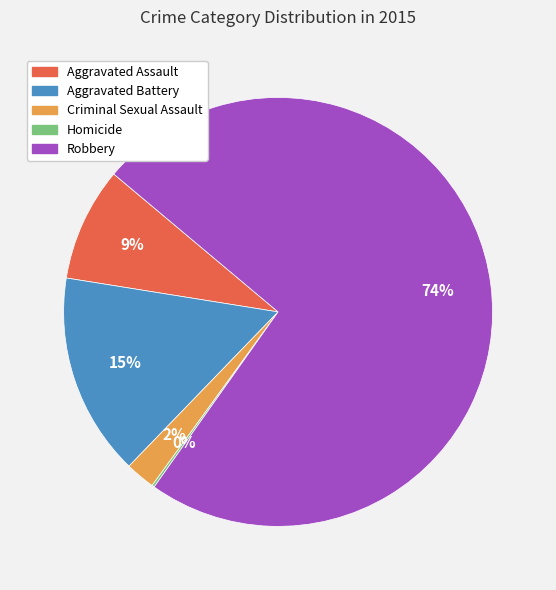

To the nearest percent, what is the difference between the largest and smallest slice percentages?

74%